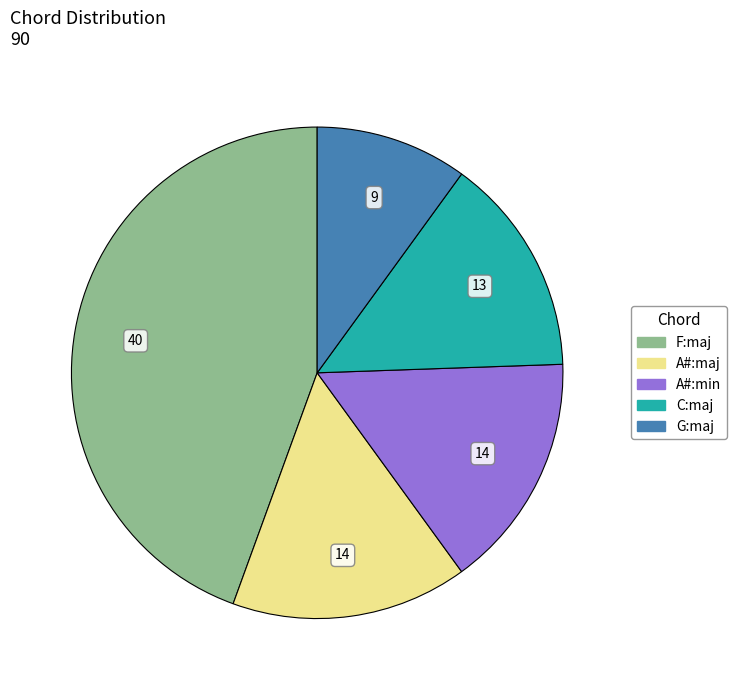

Is A#:min the majority of the pie?

No